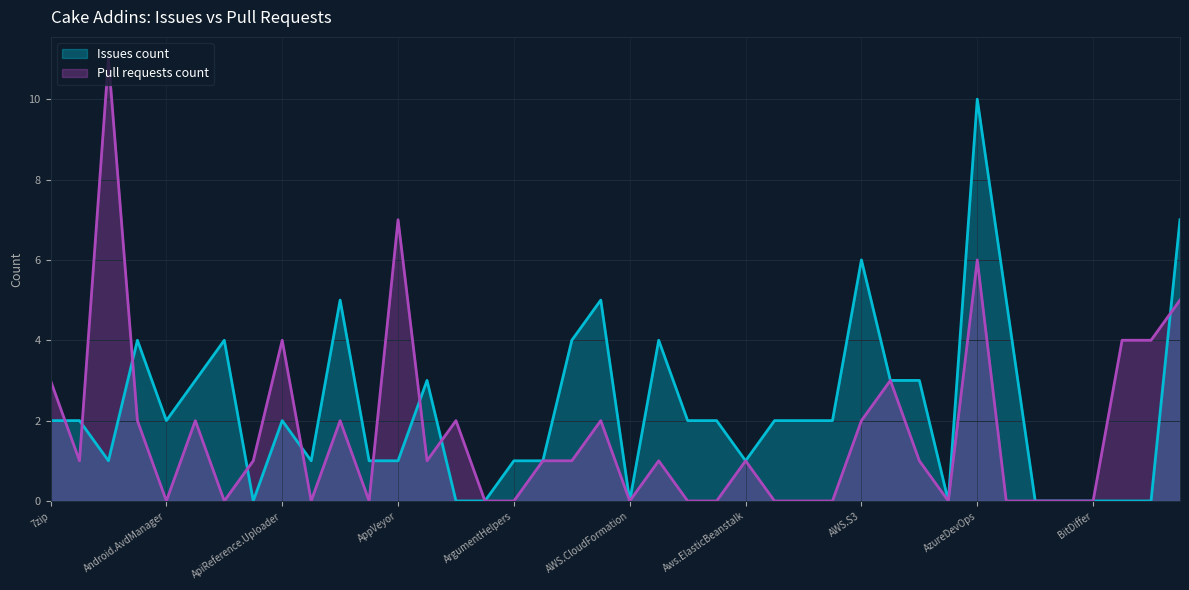

How many distinct data groups are displayed?

2